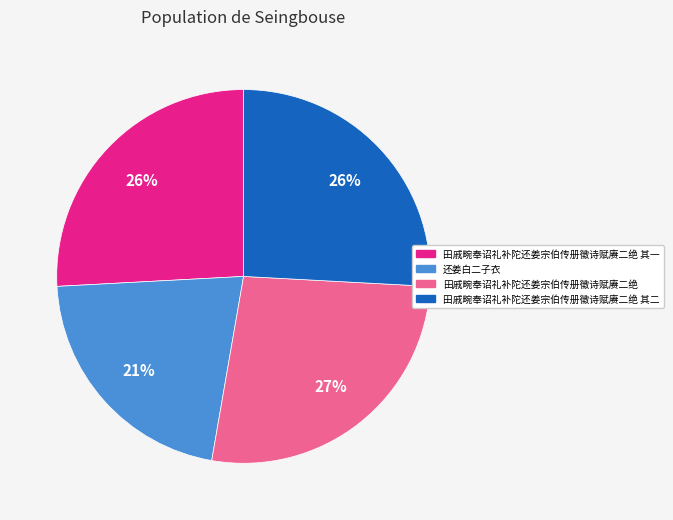

To the nearest percent, what percentage of the pie is 田戚畹奉诏礼补陀还姜宗伯传册徵诗赋赓二绝 其二?

26%